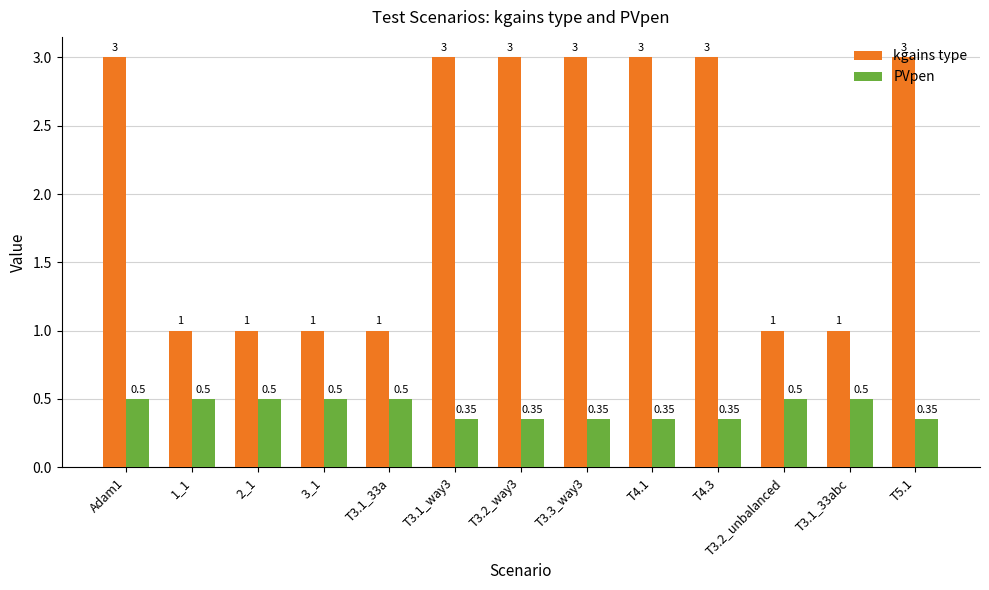

Which series has the widest spread of values?

kgains type